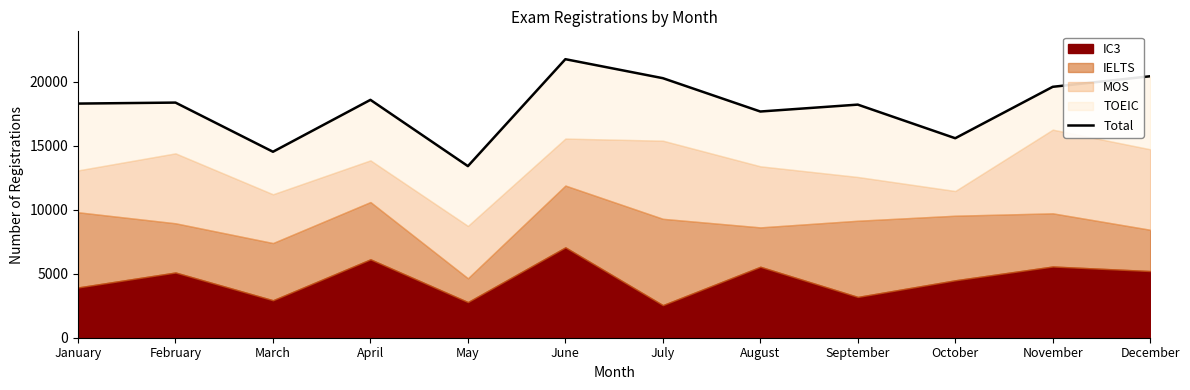

Rank the categories by value from highest to lowest.

June, December, July, November, April, February, January, September, August, October, March, May